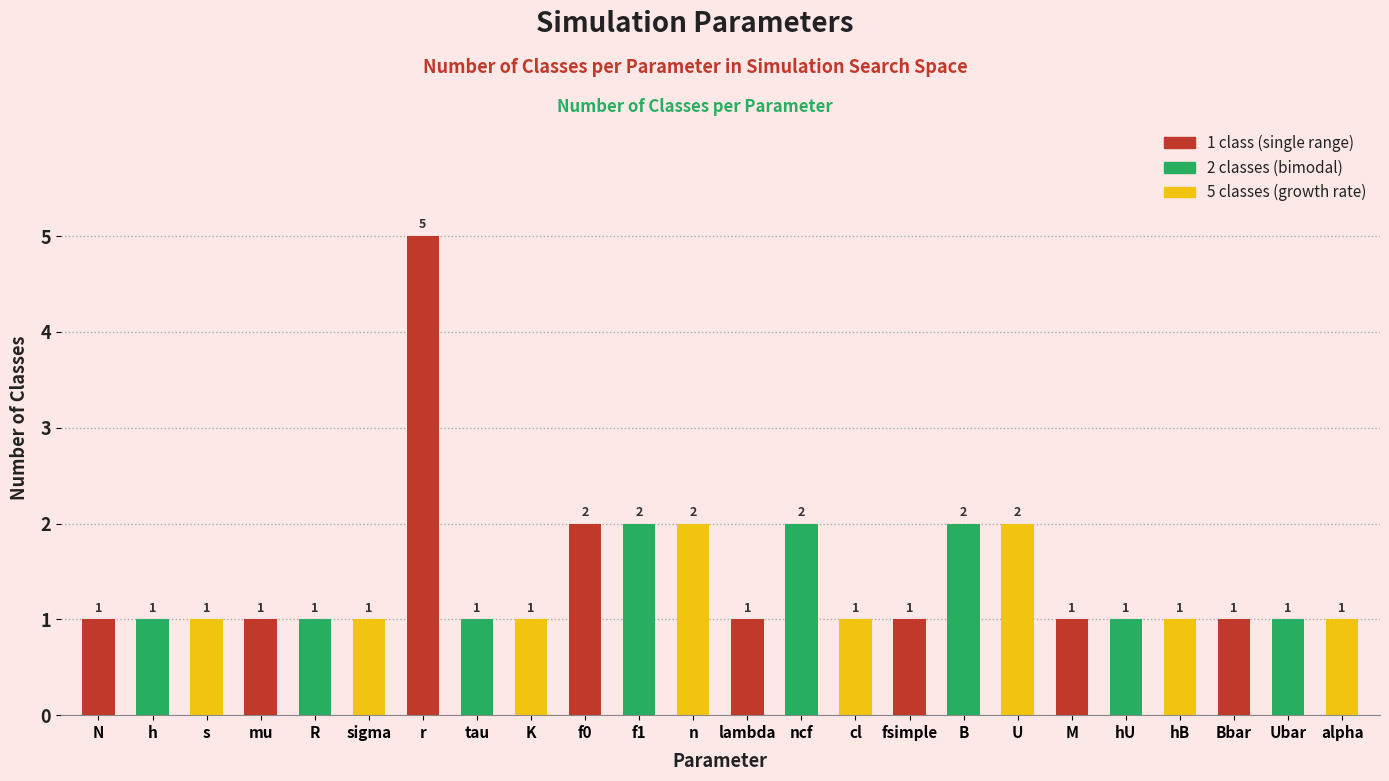

What is the label of the 22nd bar from the right?

s